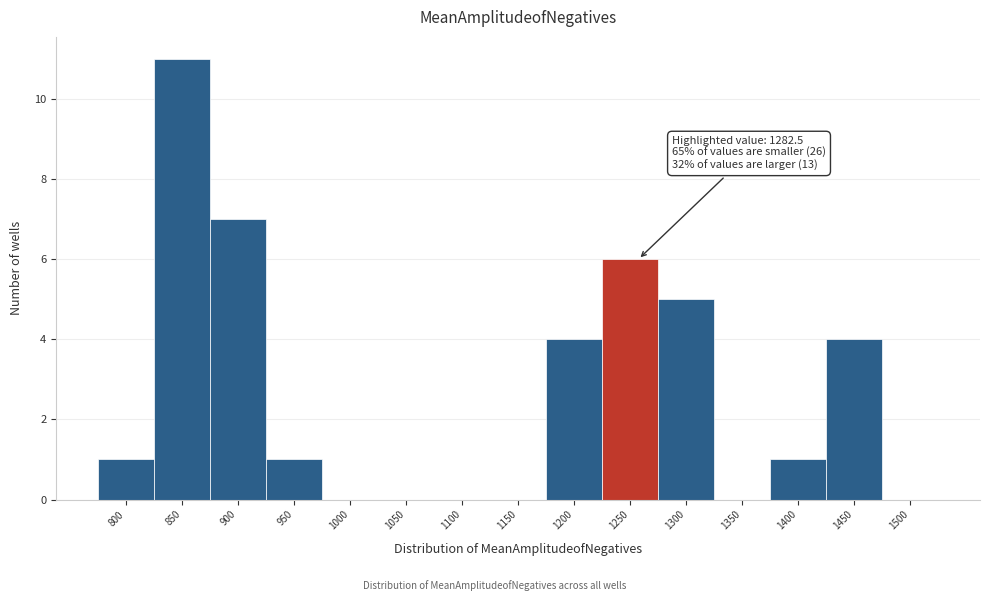

Reading left to right, transcribe all the data shown in this chart.

800=1	850=11	900=7	950=1	1000=0	1050=0	1100=0	1150=0	1200=4	1250=6	1300=5	1350=0	1400=1	1450=4	1500=0